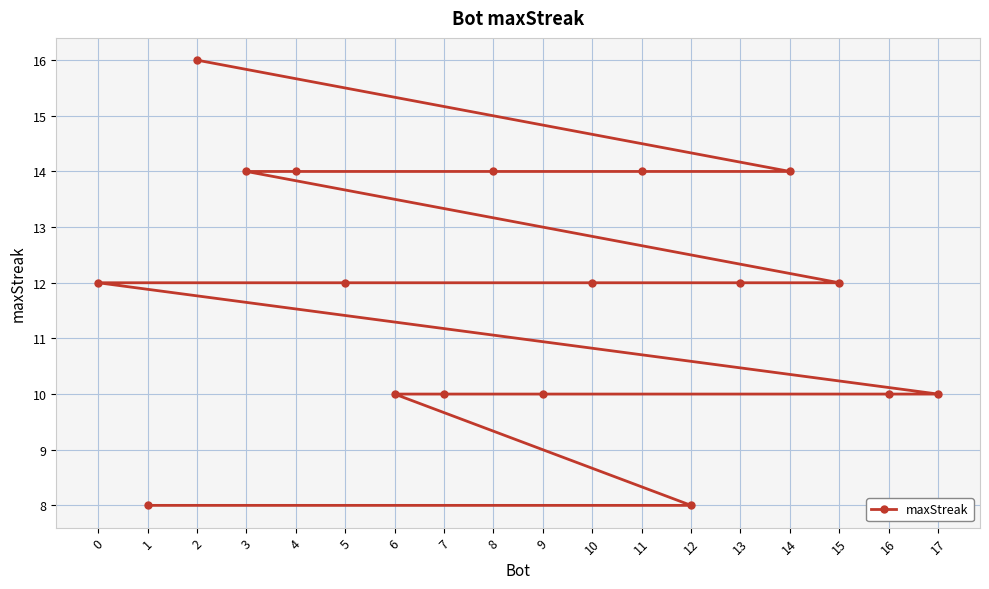

List the labels in order of value, largest first.

2, 14, 11, 8, 4, 3, 15, 13, 10, 5, 0, 17, 16, 9, 7, 6, 12, 1